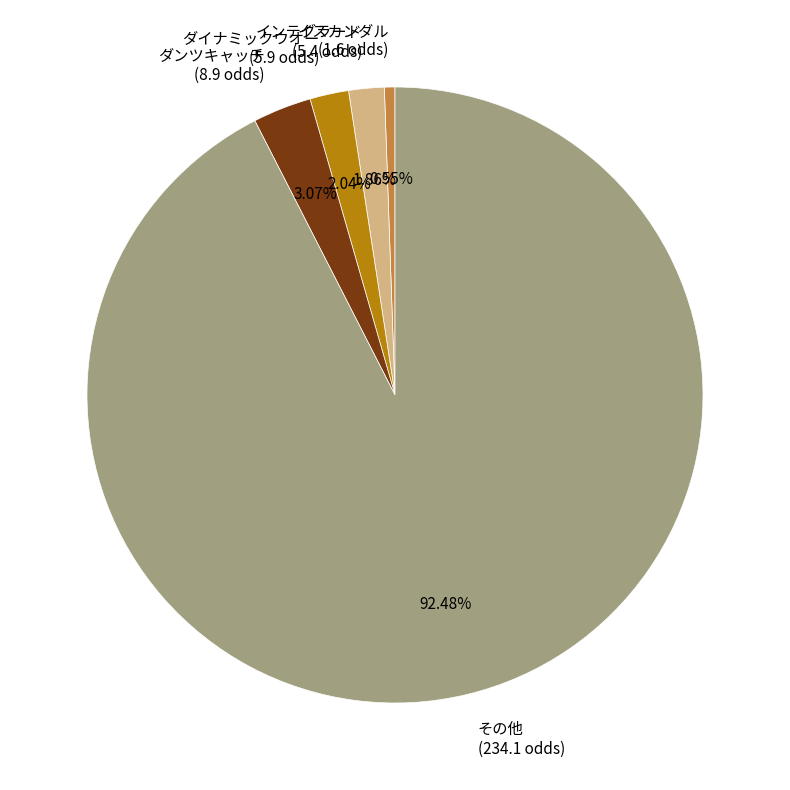

What is the majority slice?

その他 (234.1 odds)